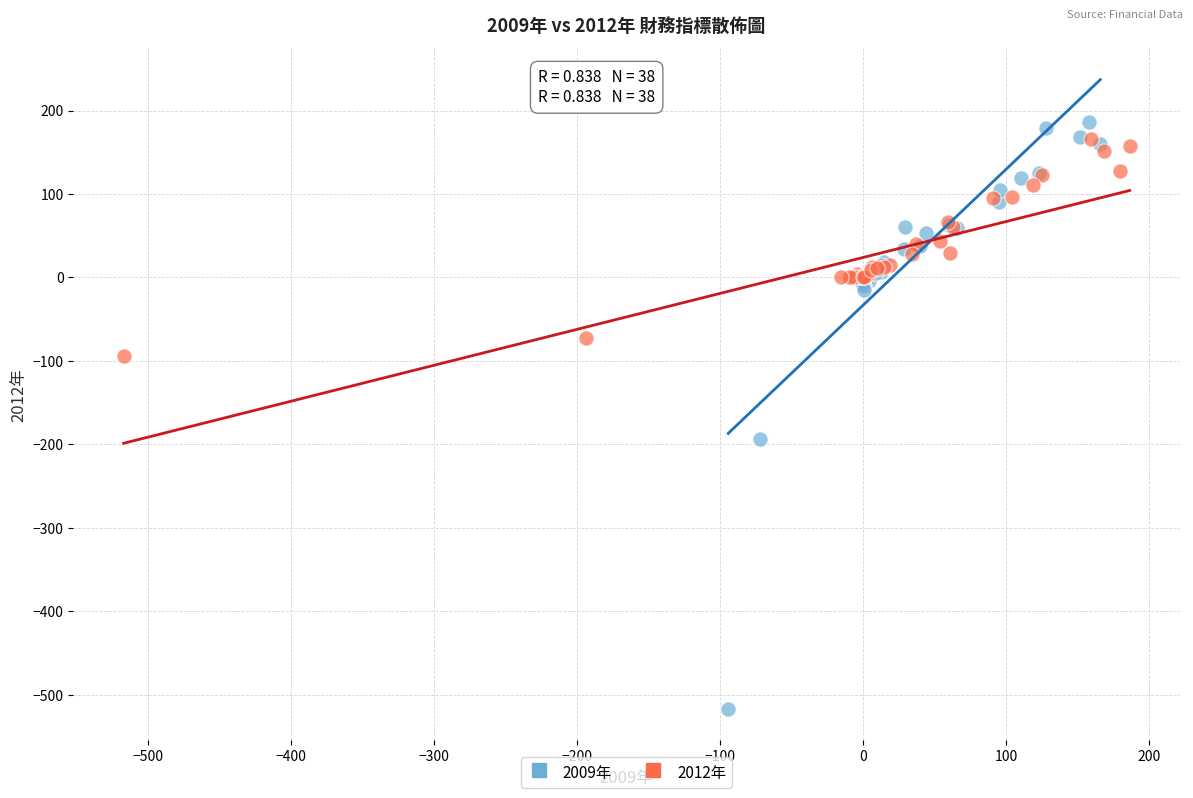

What are all the series names shown in the legend?

2009年, 2012年